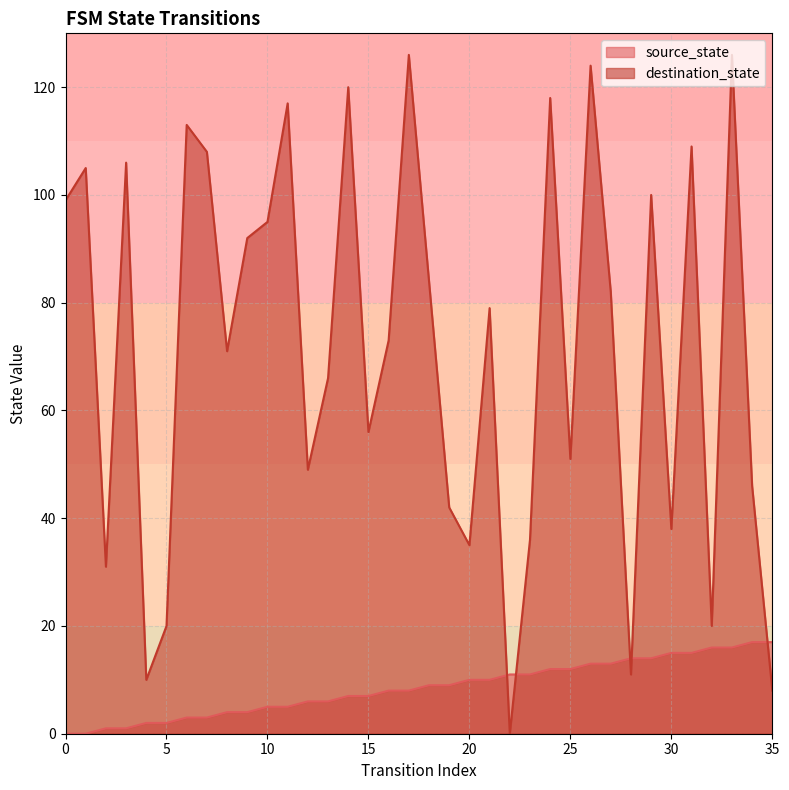

True or false: source_state has a value of 5 at 11.

True